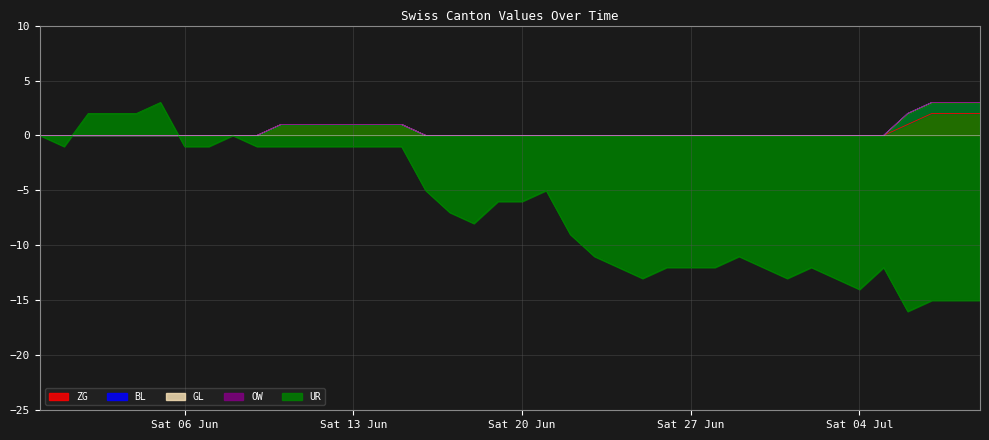

True or false: BL has more than 0 points higher than both neighbors.

False